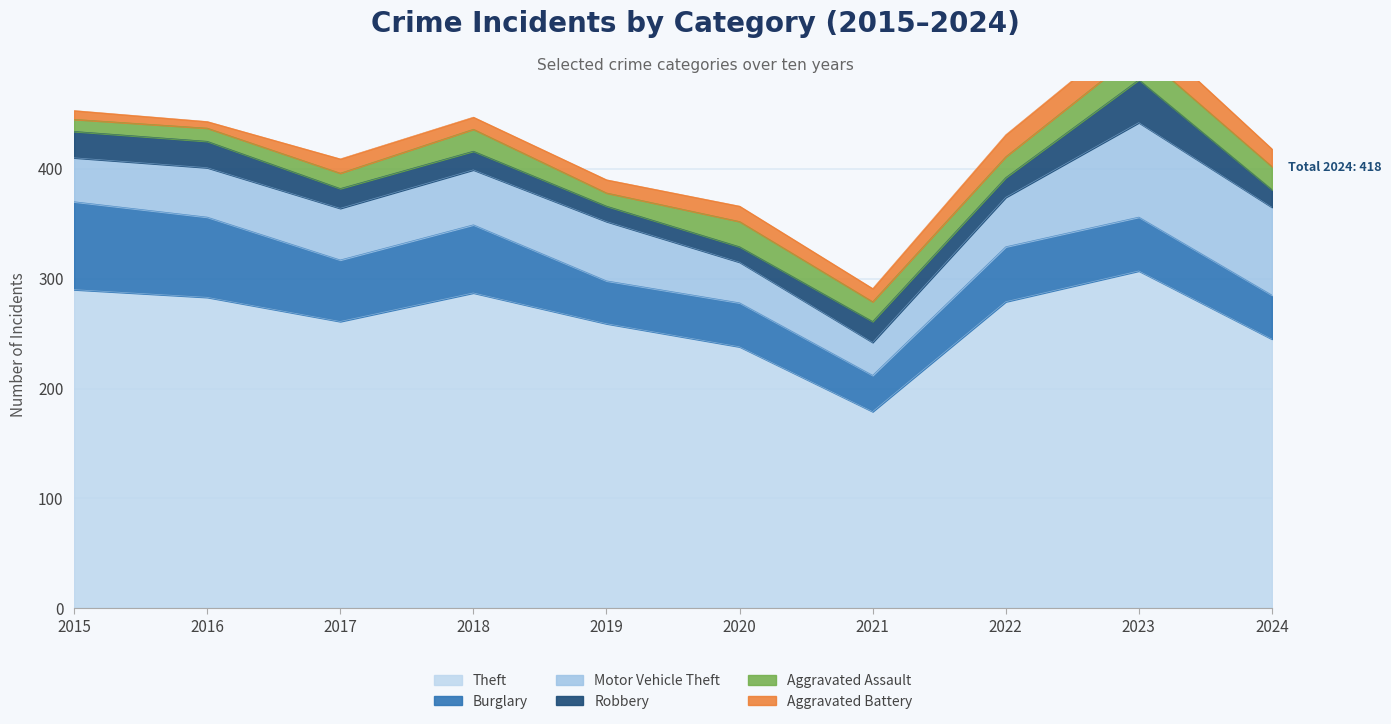

What is the maximum value shown in the chart?

307